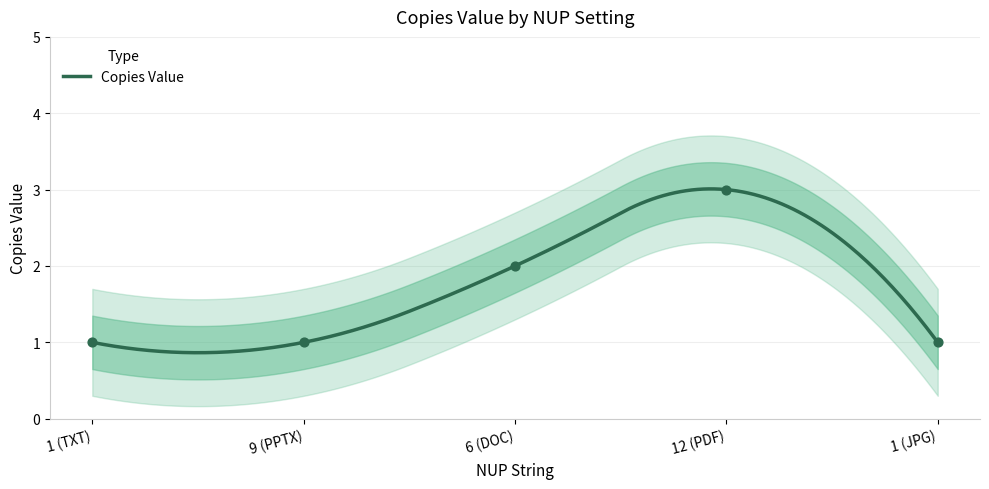

What is the change in value from 9 (PPTX) to 6 (DOC)?

+1